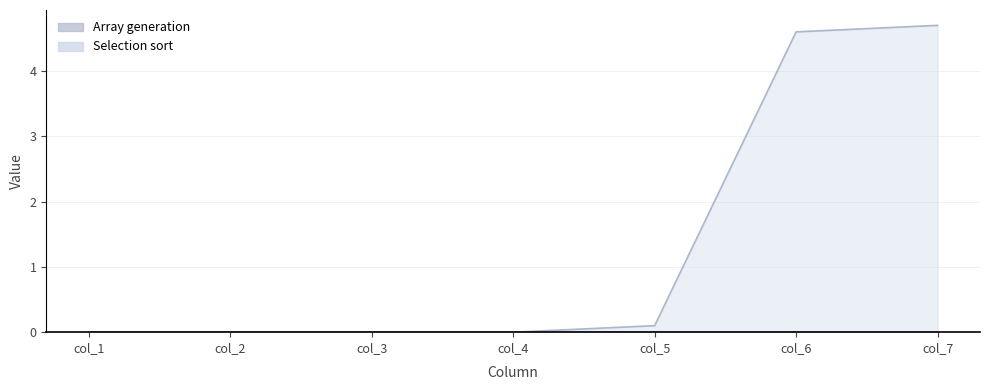

Rank the categories by value from highest to lowest.

col_7, col_6, col_5, col_1, col_2, col_3, col_4